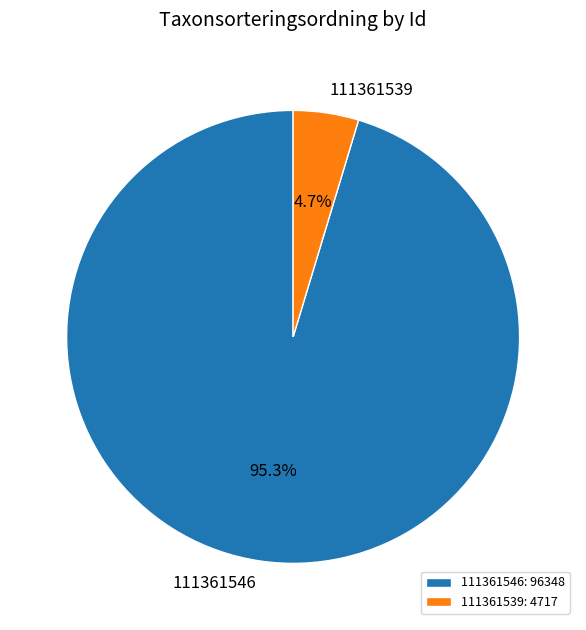

How many segments does this pie chart have?

2